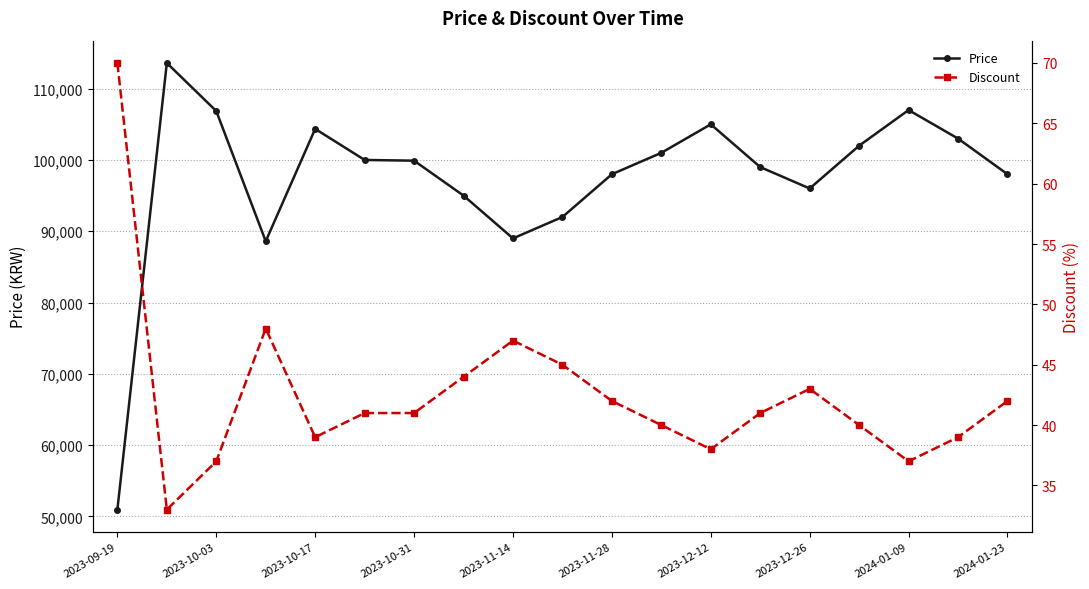

True or false: Price and Discount intersect in this chart.

False